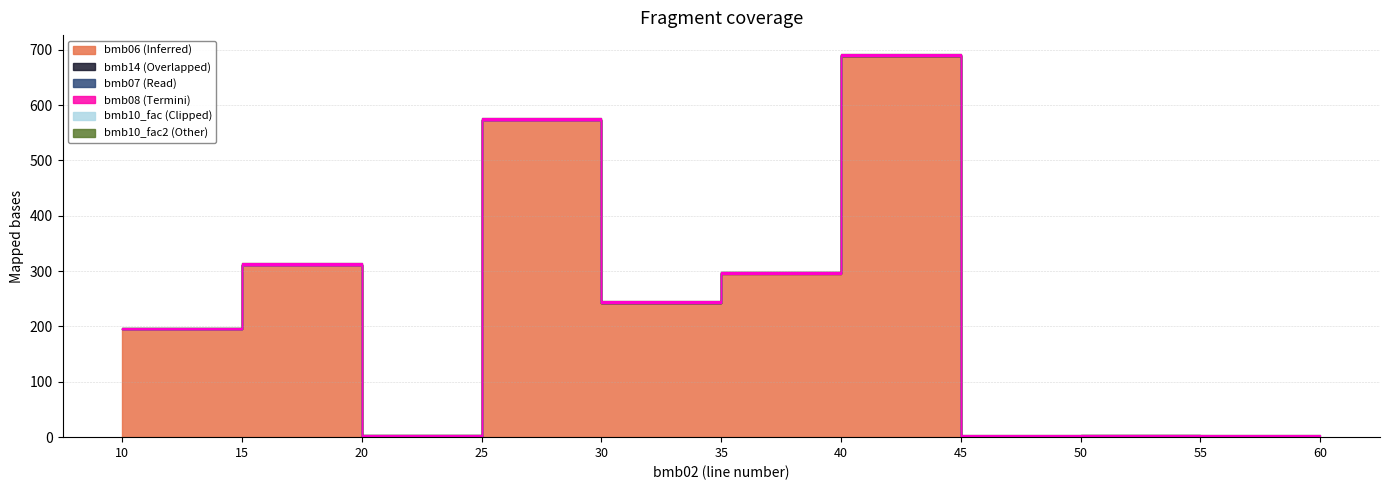

What is the difference between the highest and lowest values at 20?

1.0